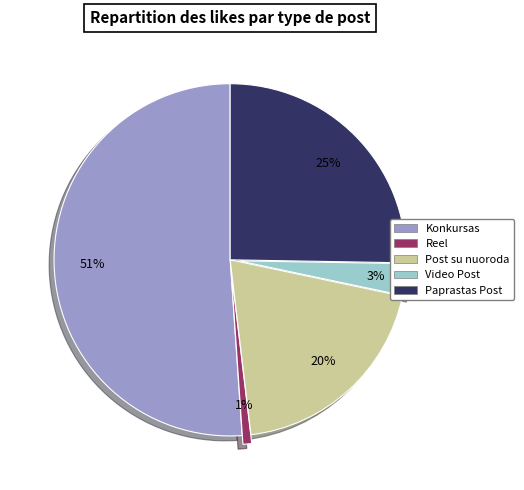

Is there any slice that represents more than half of the pie?

Yes